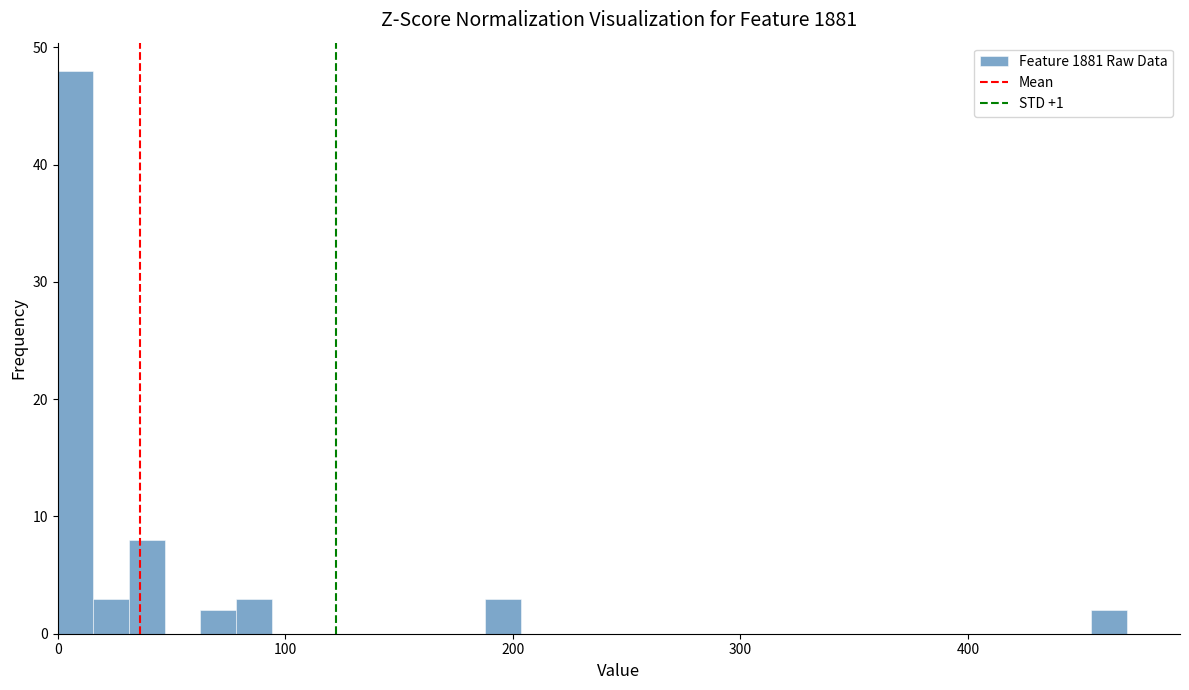

Around what value on the x-axis is the tallest bar? Give the approximate position of its centre, as read against the axis.

10